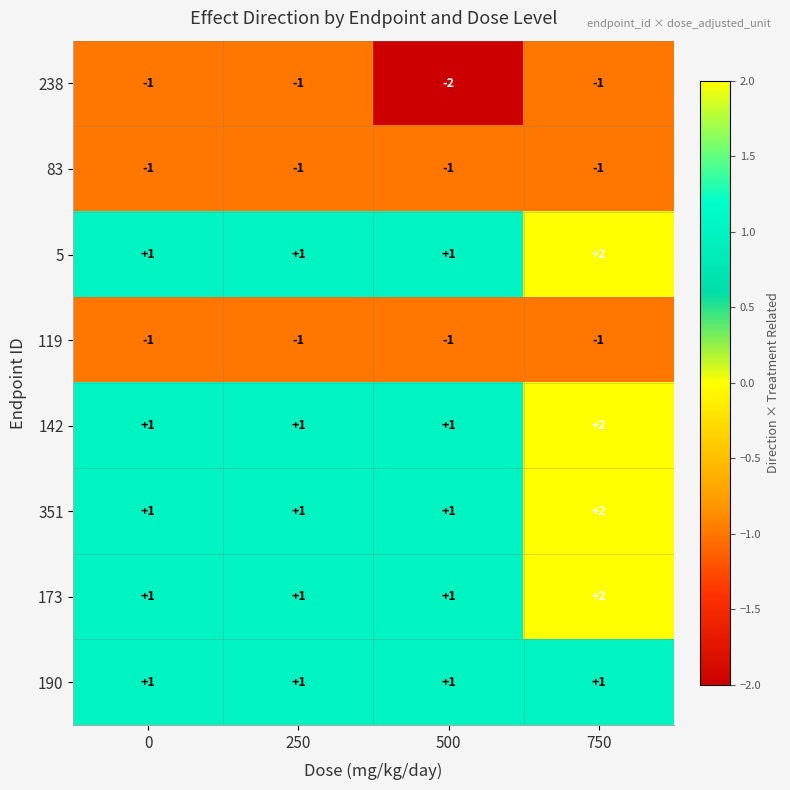

What is the sum of all 83 values?

-4